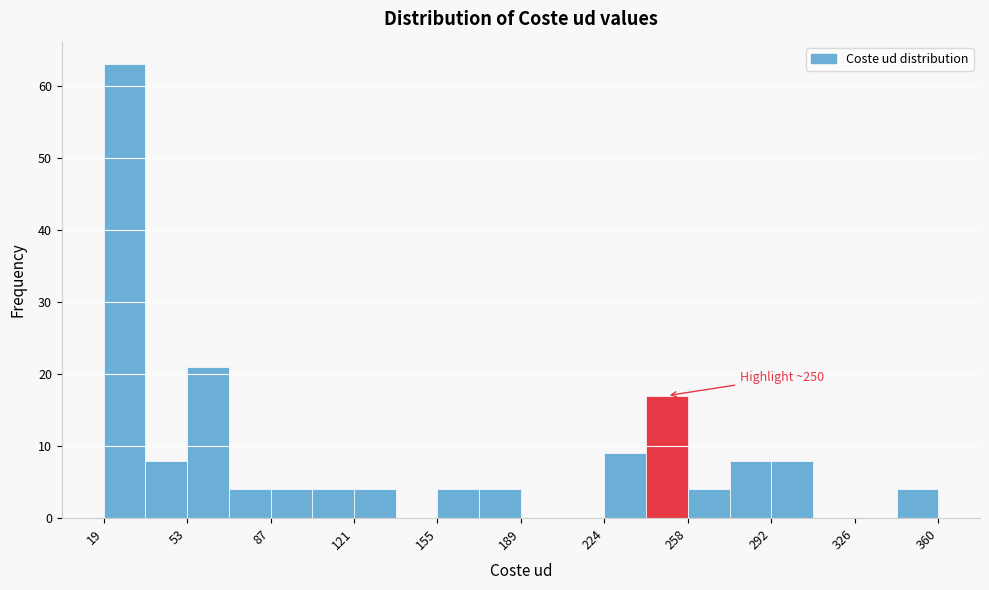

Read against the x-axis, roughly where is the centre of the tallest bar?

25